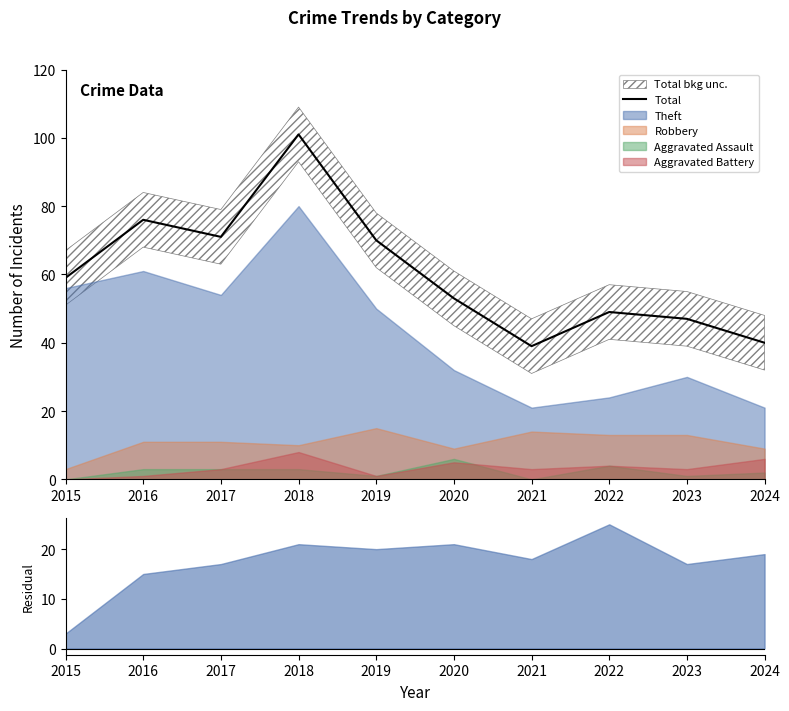

True or false: the data shows 49 at 2022.

True